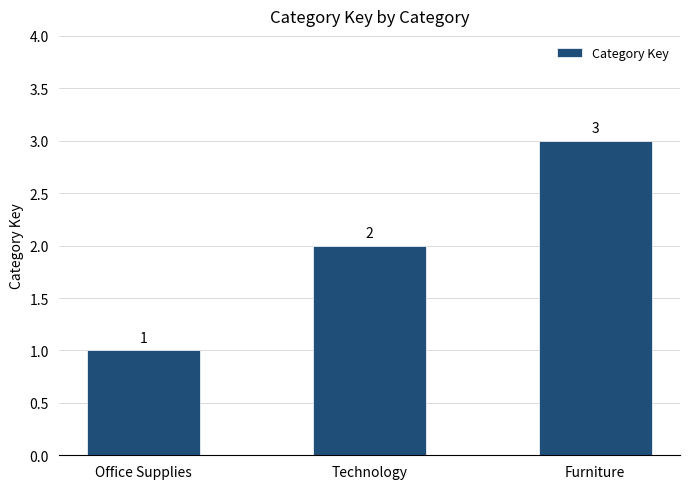

What position from the right is Technology?

2